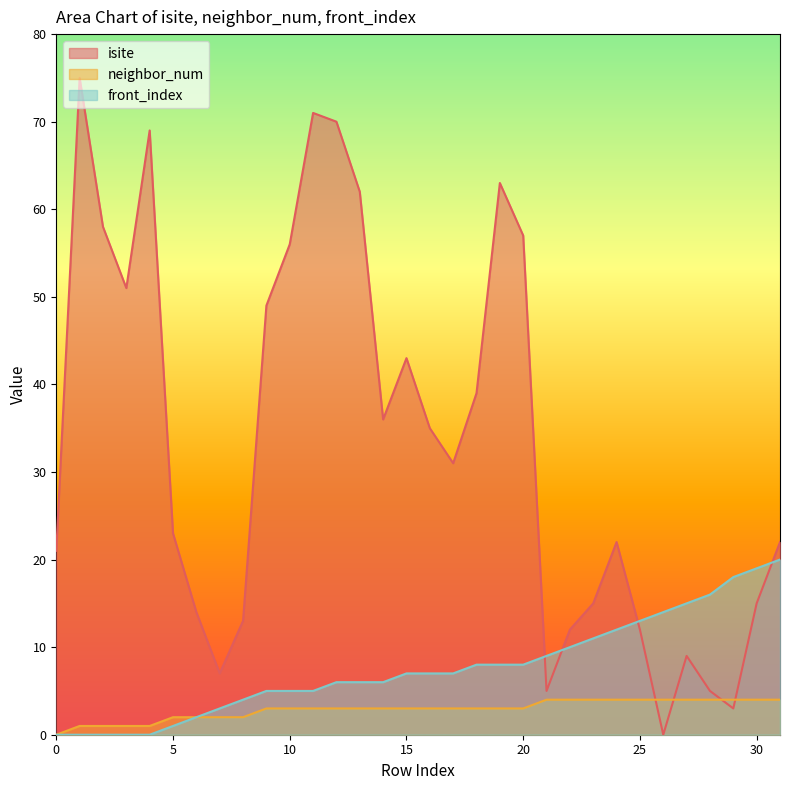

The value of isite at 1 is 75. True or false?

True